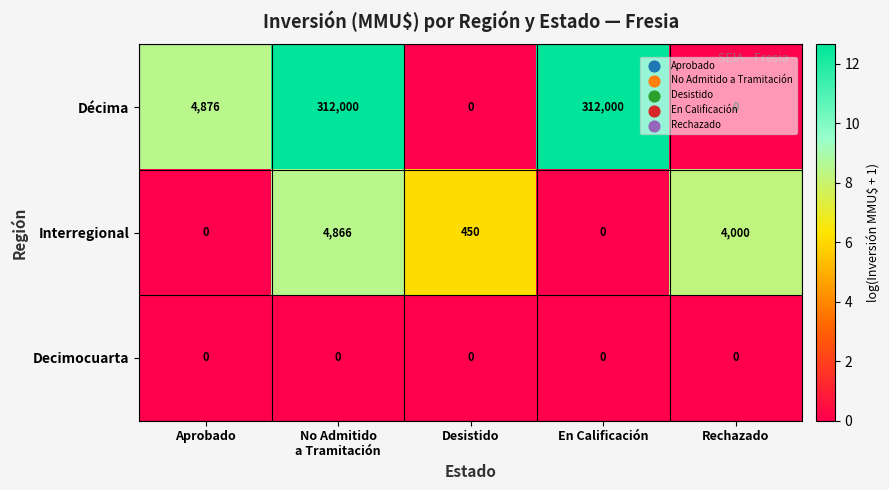

What is the difference between the highest and lowest values at Desistido?

450